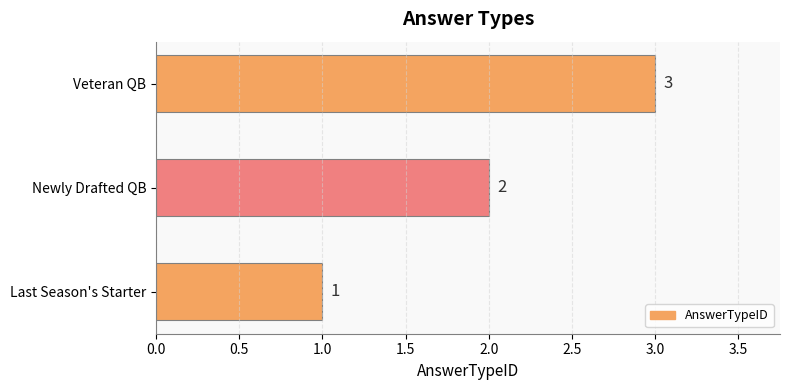

List the labels in order of value, largest first.

Veteran QB, Newly Drafted QB, Last Season's Starter